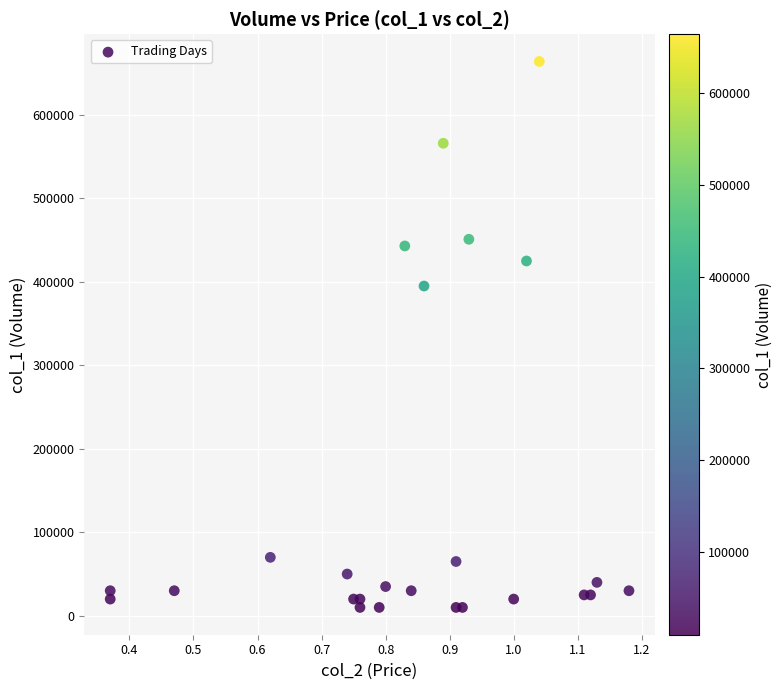

What Y value in the scatter plot is closest to 337000?

395000